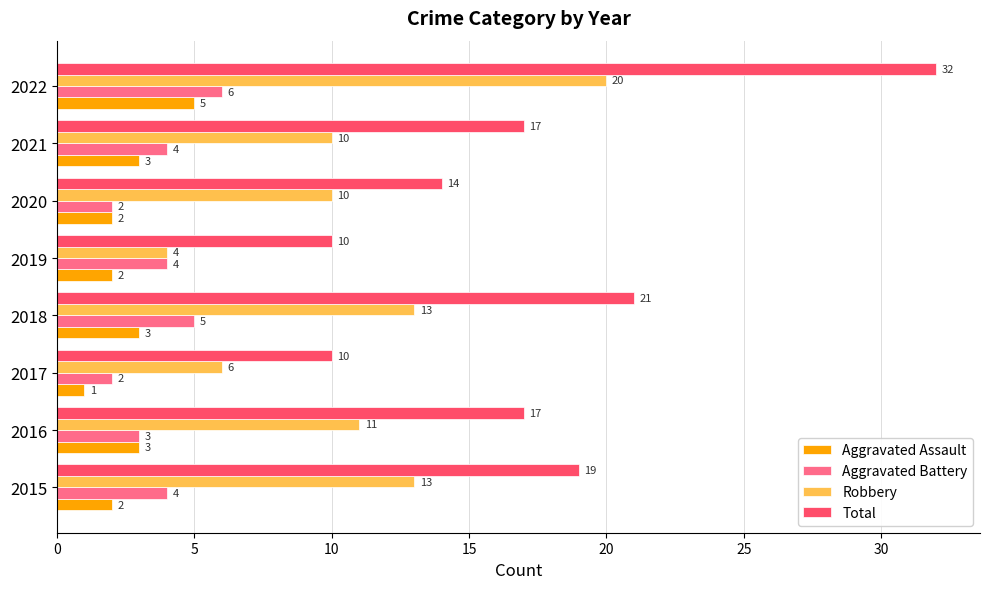

Is it true that Aggravated Assault equals 2 at 2019?

True